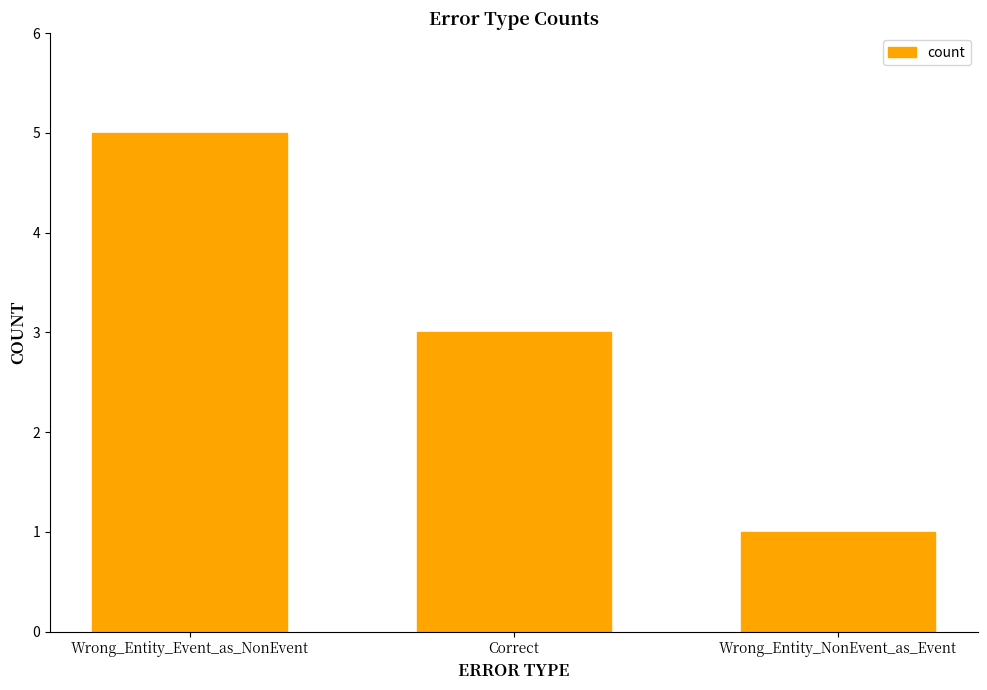

Count the values in the range 1 to 5.

3